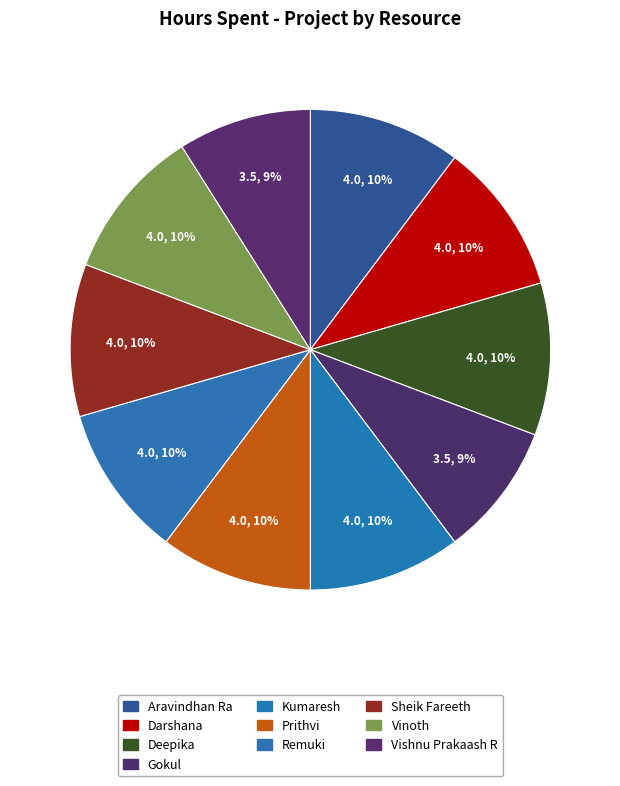

What is the total percentage of Deepika and Remuki?

20.5%